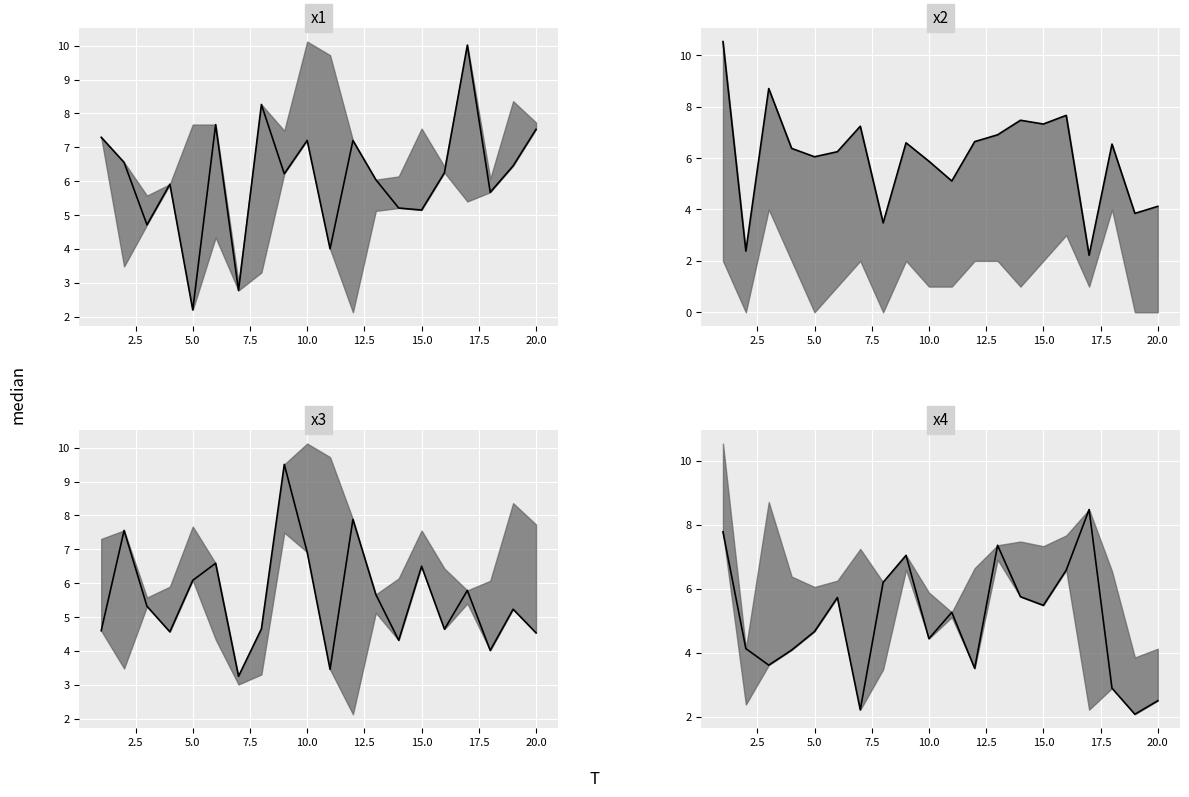

What is the spread (max minus min) of values at 17.5?

4.8